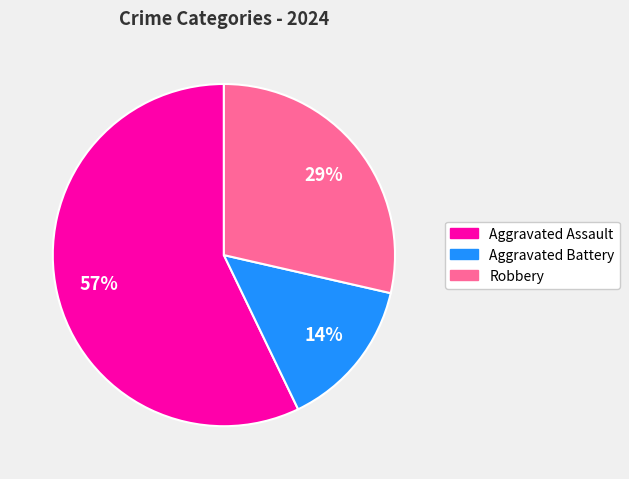

Is it true that Robbery is 29% of the pie?

True